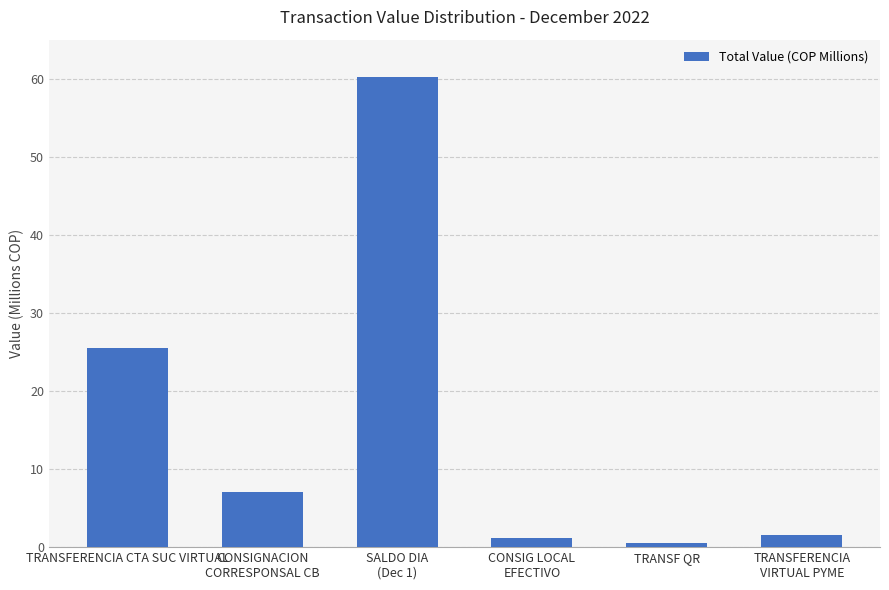

What is the change in value from CONSIG LOCAL
EFECTIVO to TRANSFERENCIA
VIRTUAL PYME?

+0.5